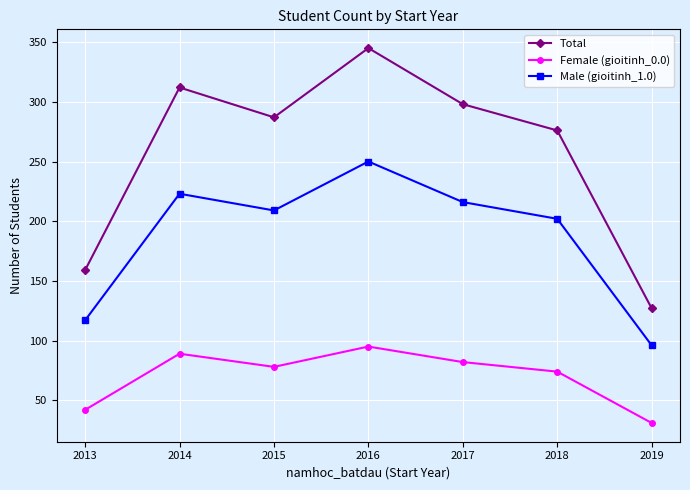

What is the difference between the maximum and second lowest values in the Female (gioitinh_0.0) series?

53